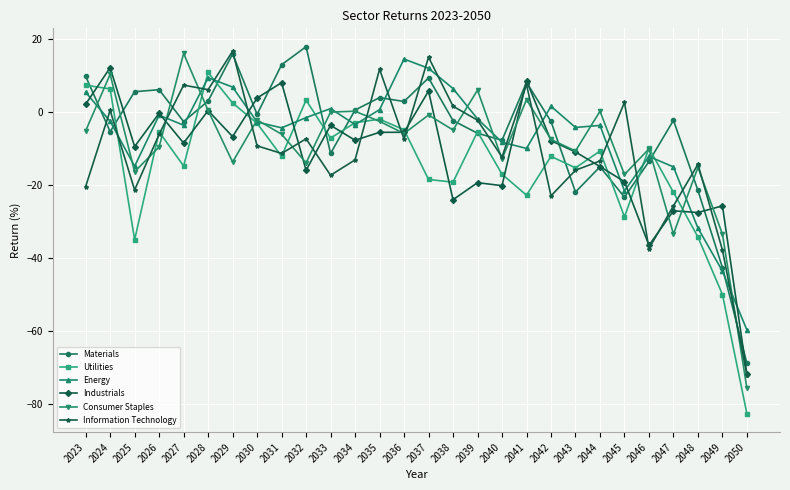

Read the Materials value at 2046.

-13.6